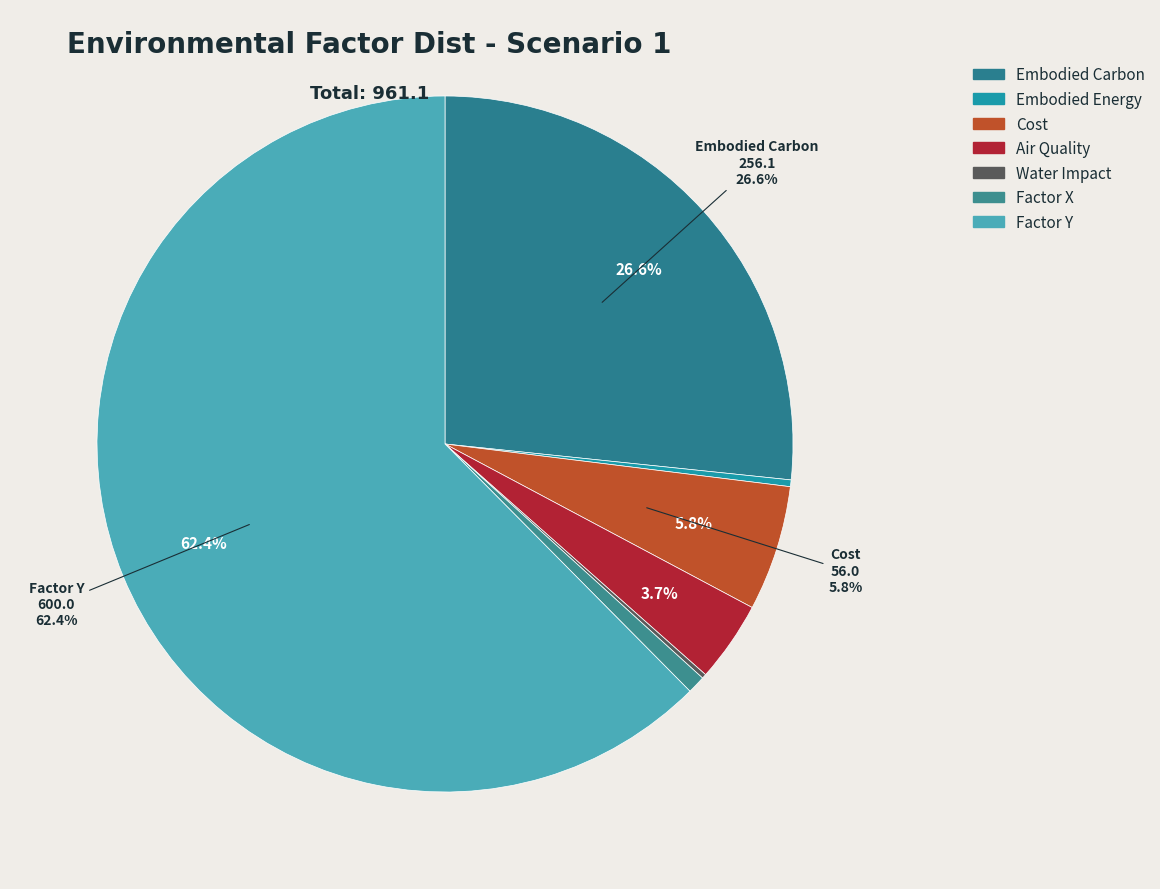

Combined, do Cost and Water Impact account for over 50%?

No